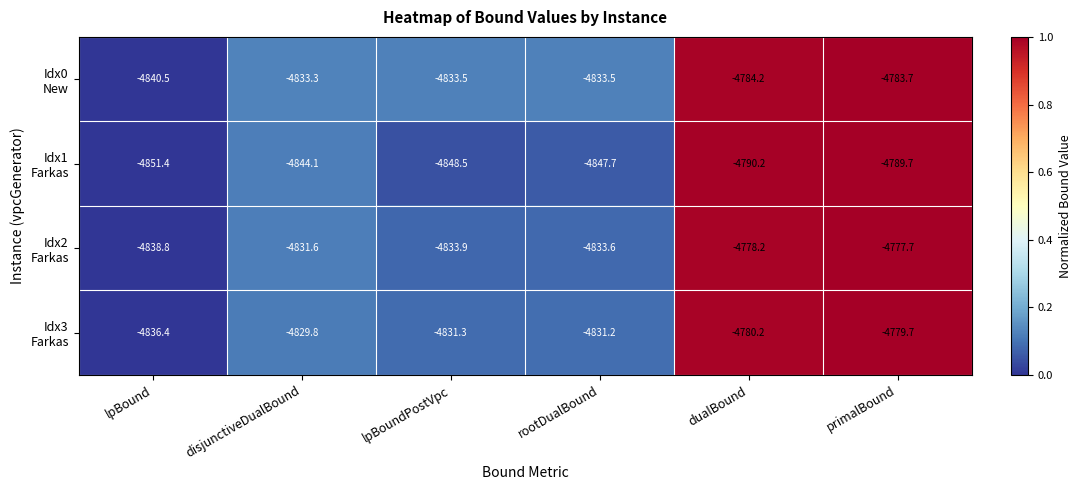

What is the total value across all series at lpBound?

-19367.1